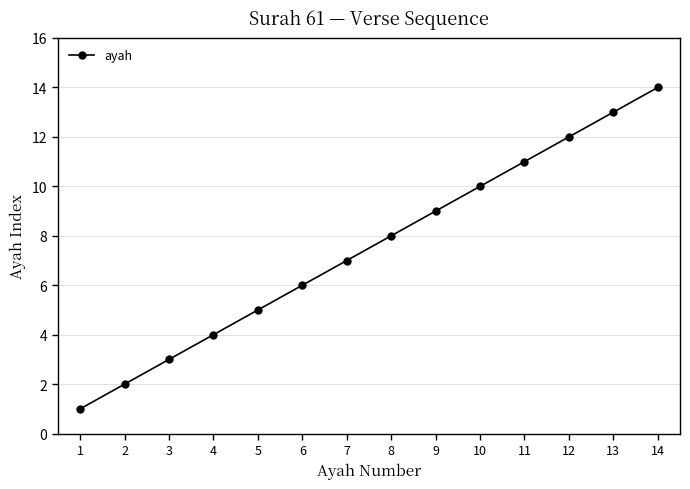

What is the approximate value at 2?

2